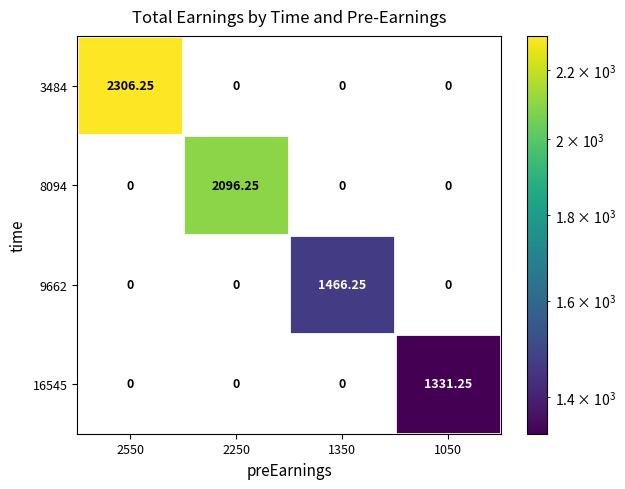

Is the value of 9662 at 2550 greater than the value of 8094 at 2250?

No